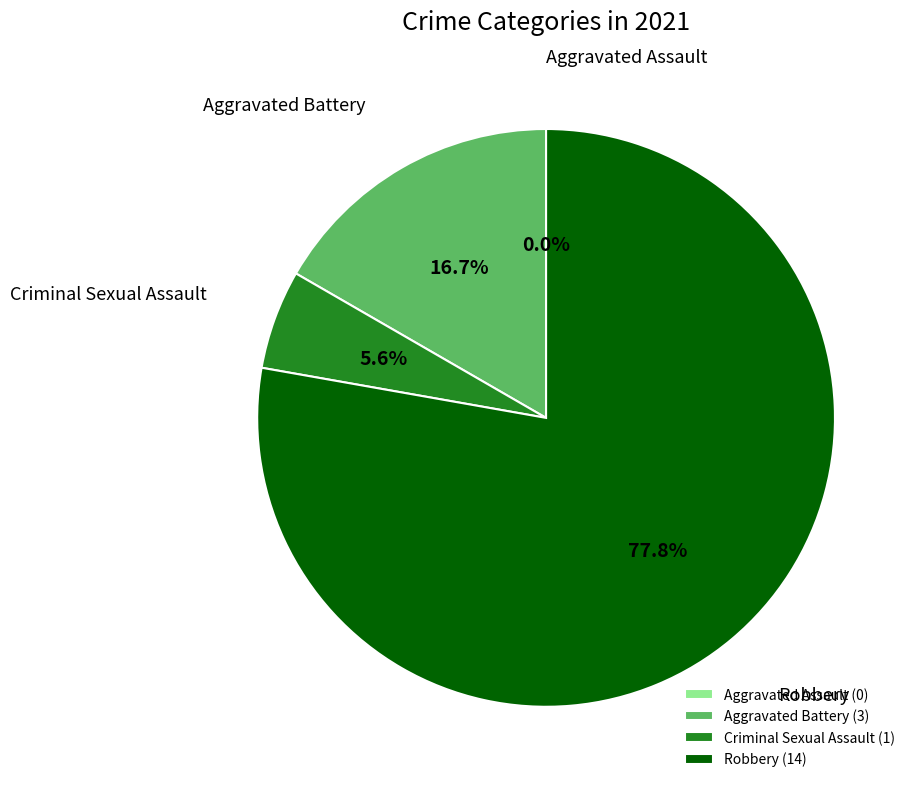

Between Aggravated Battery and Aggravated Assault, which is larger?

Aggravated Battery